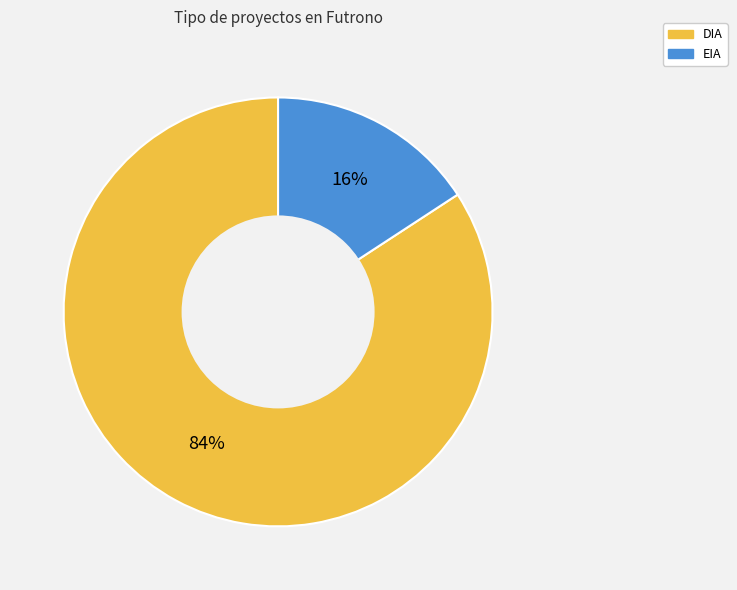

Rank the categories by value from lowest to highest.

EIA, DIA